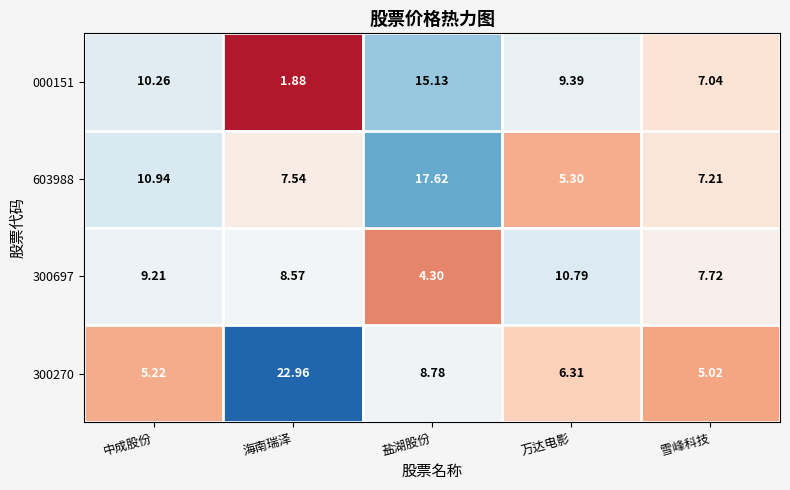

At how many categories does at least one series exceed 6?

5